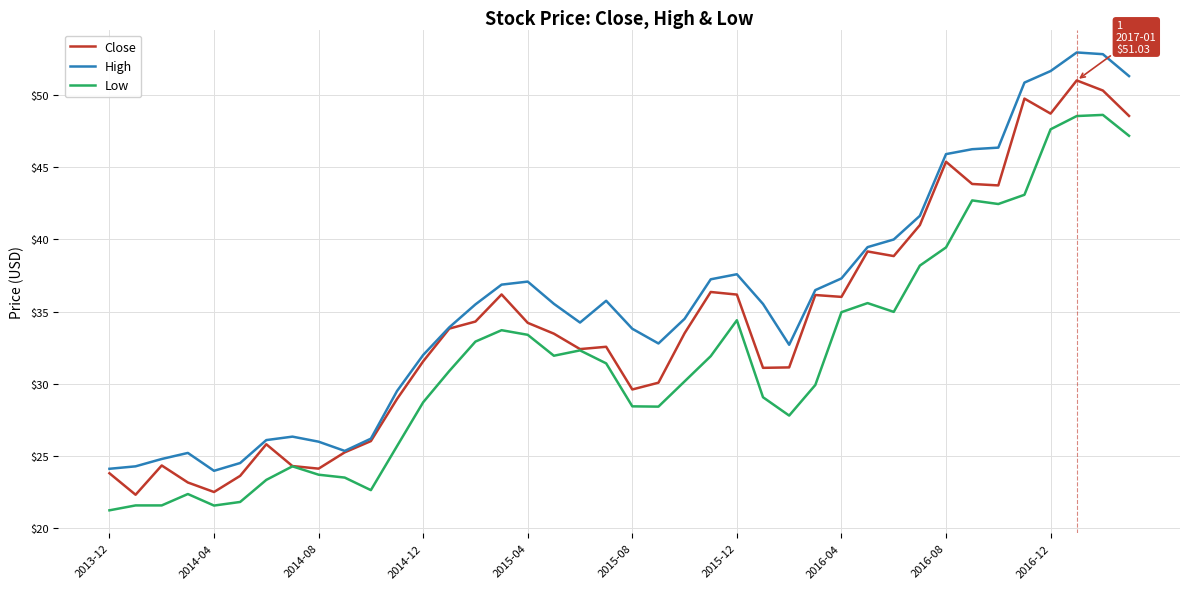

Which series has the largest total across all categories?

High